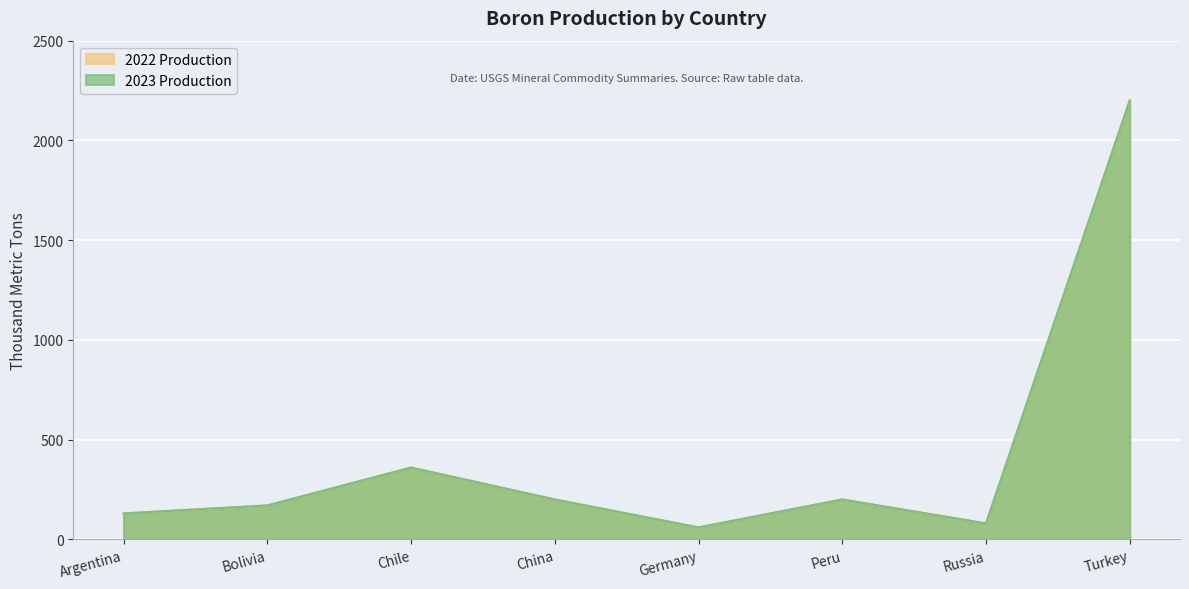

How many interior local valleys does the 2023 Production series have?

2